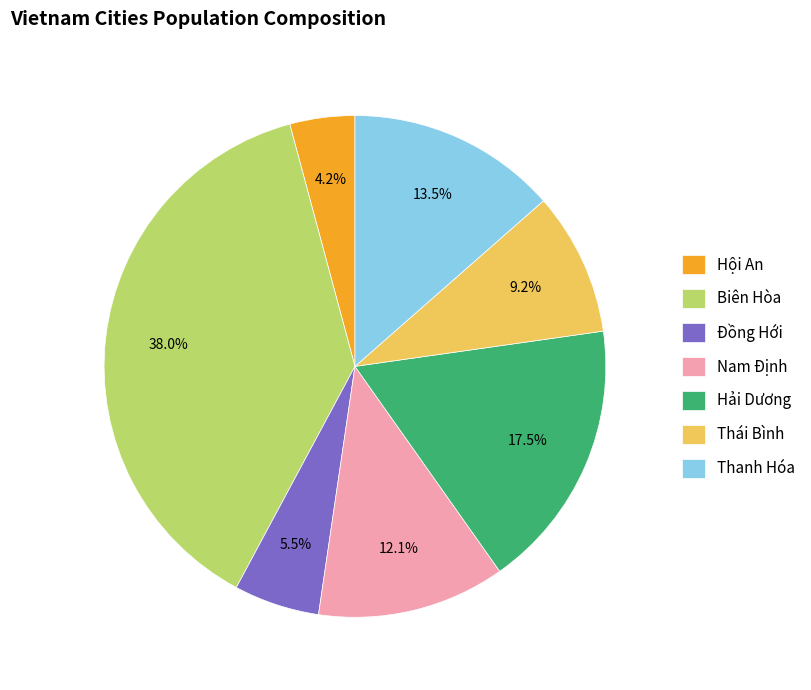

What percentage is the Hội An slice, to the nearest percent?

4%